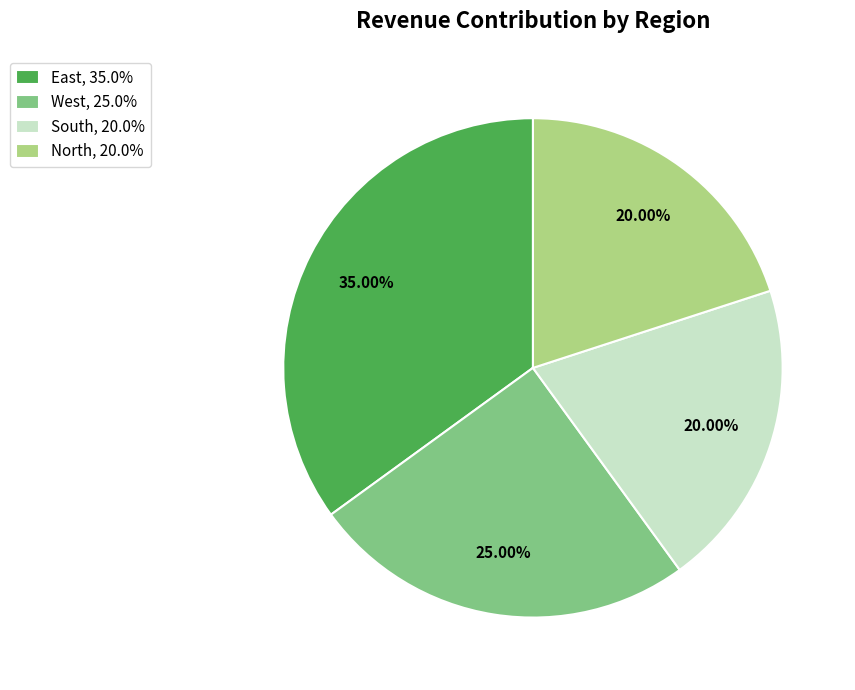

To the nearest percent, what is the difference between the largest and smallest slice percentages?

15%